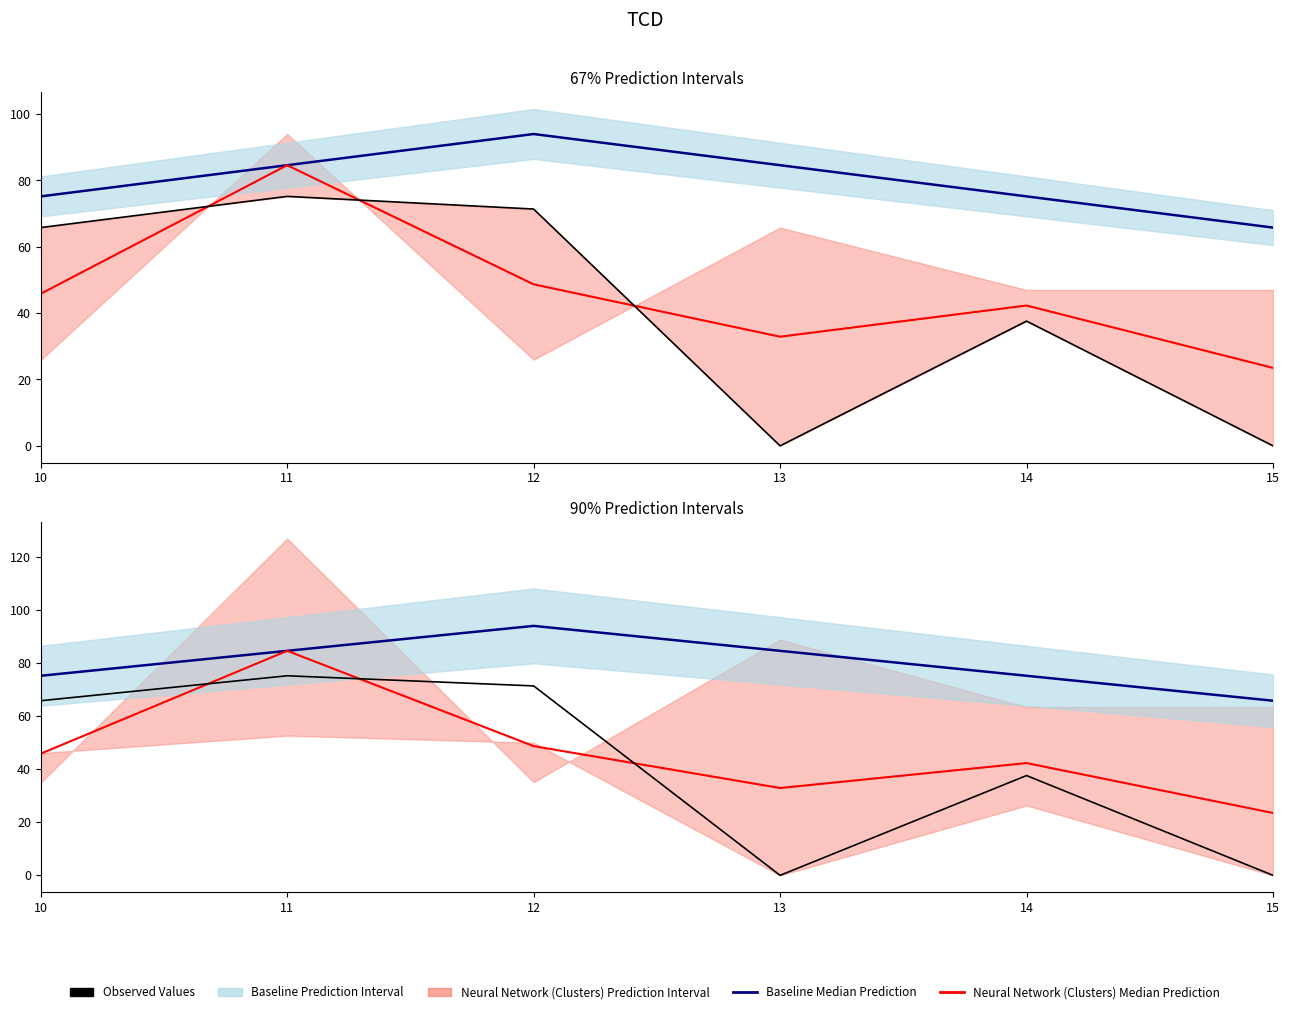

What value does the Baseline Median Prediction series have at 14?

75.2